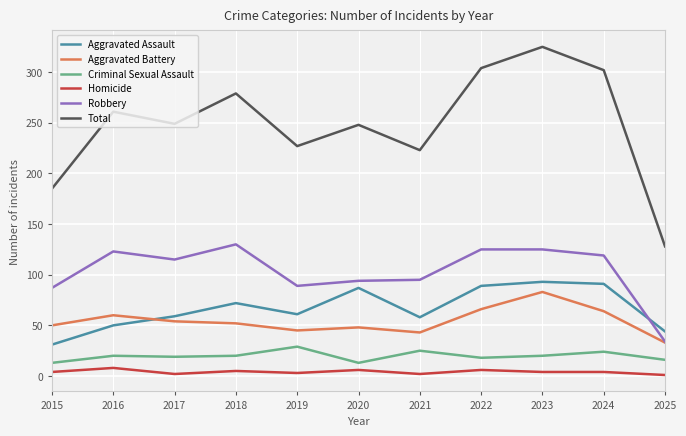

What is the difference between the Total values at 2022 and 2019?

77